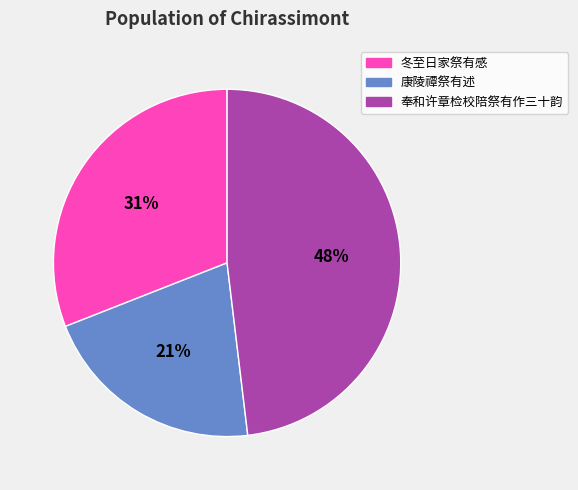

Which category has the smallest portion of the pie?

康陵禫祭有述